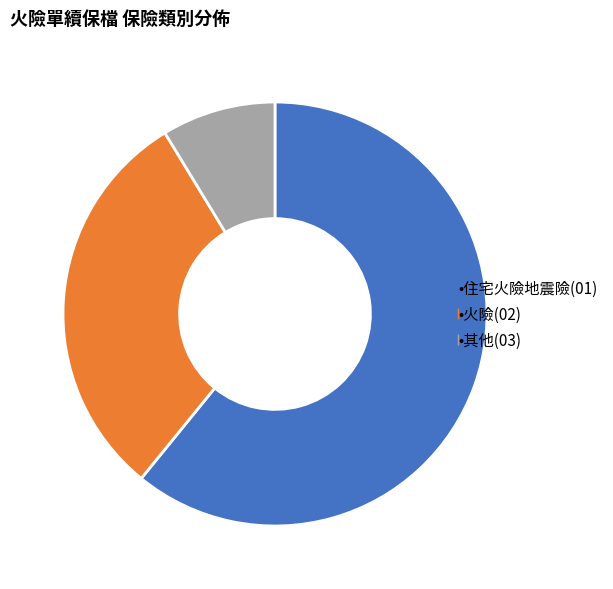

Does any single category account for the majority?

Yes